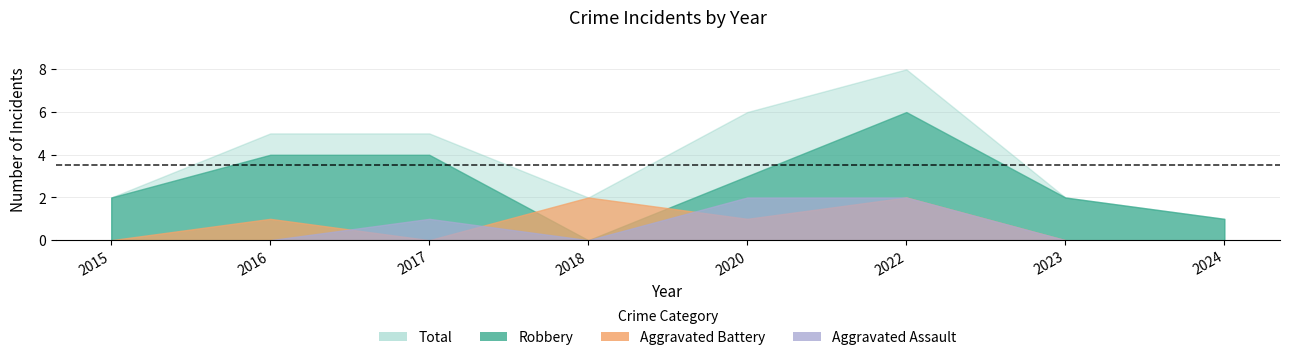

Is it true that Robbery equals 6 at 2022?

True